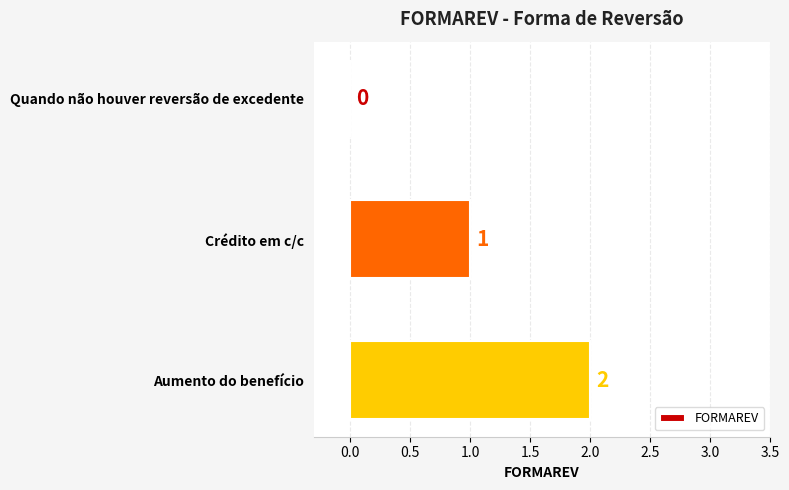

How many positive values are there?

2